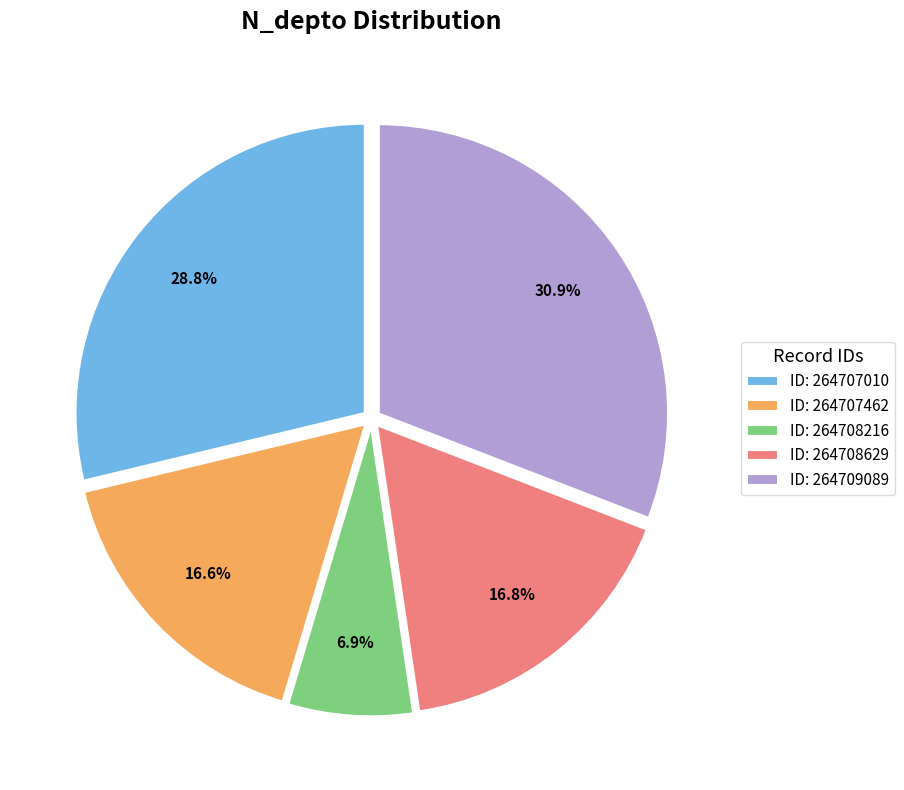

Between ID: 264708216 and ID: 264707462, which is larger?

ID: 264707462